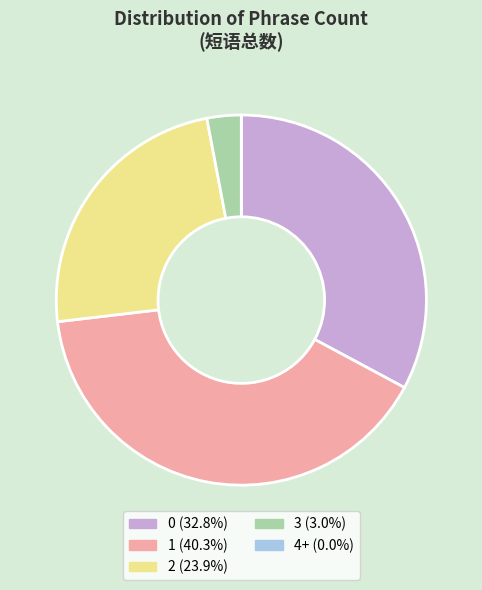

Does 2 (23.9%) account for over 50% of the chart?

No